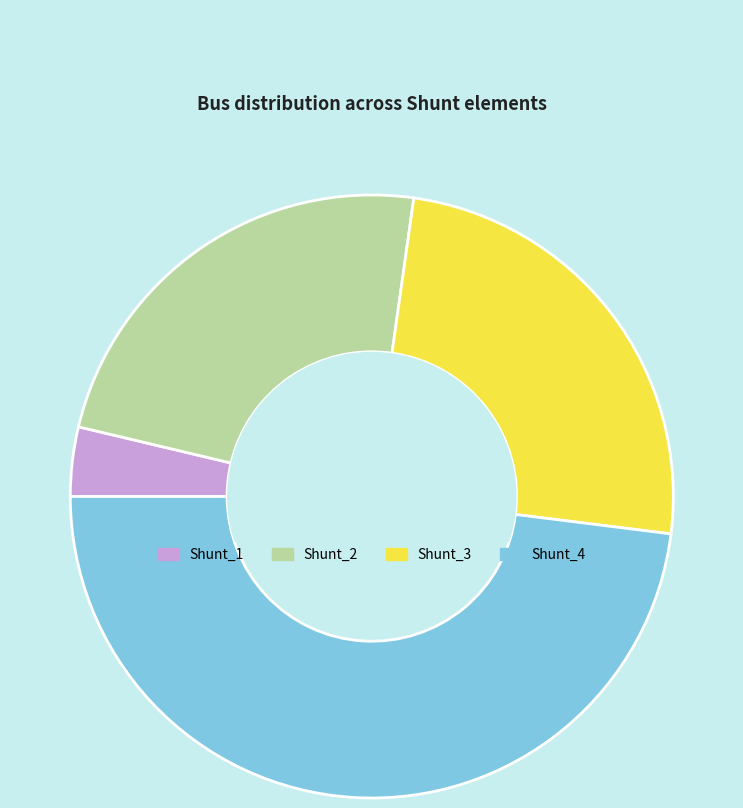

Rank the categories by value from lowest to highest.

Shunt_1, Shunt_2, Shunt_3, Shunt_4